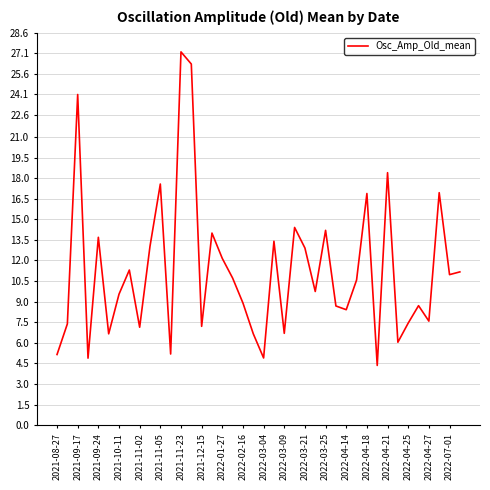

What is the smallest value displayed?

4.3